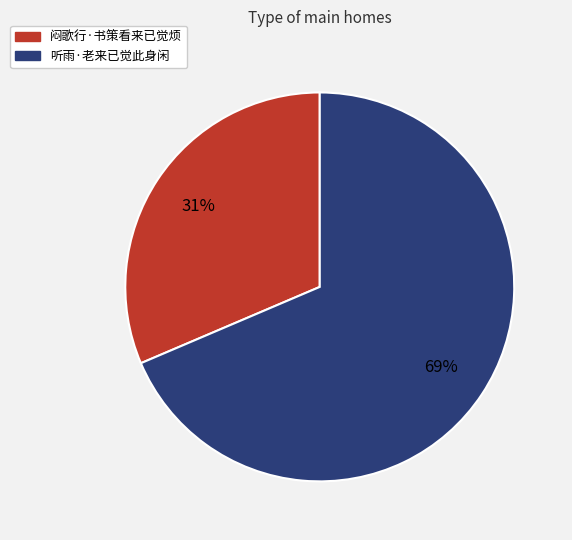

True or false: 闷歌行·书策看来已觉烦 accounts for 37% of the total.

False